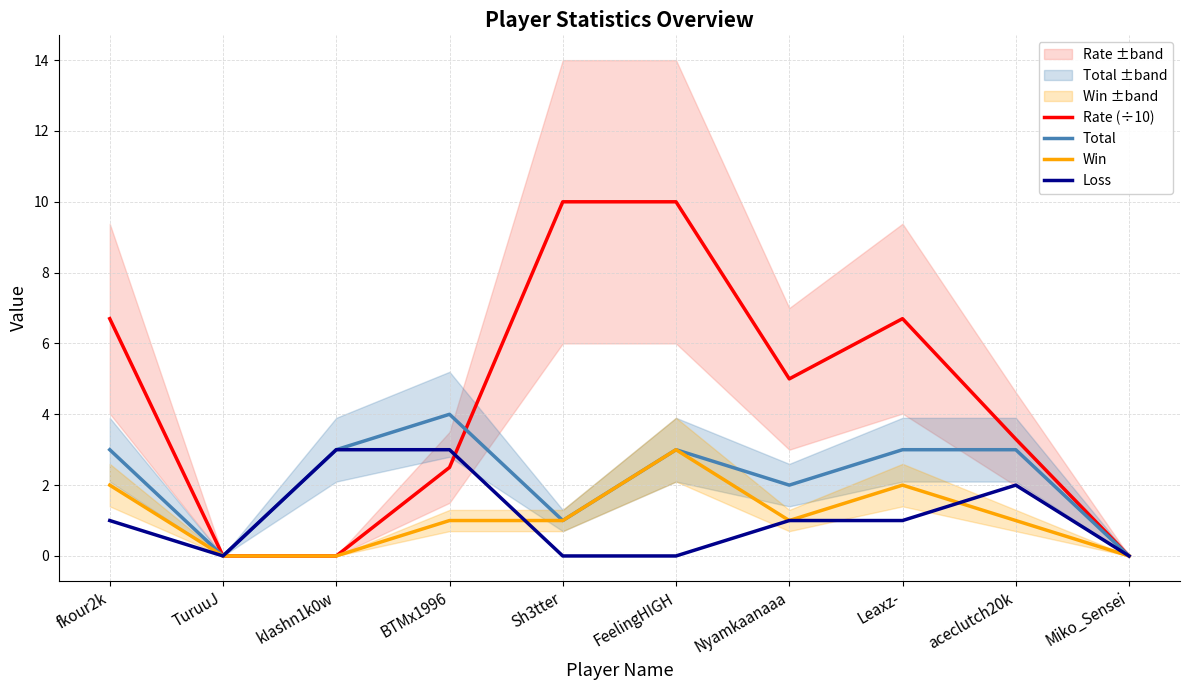

List the labels in order of Loss value, largest first.

kIashn1k0w, BTMx1996, aceclutch20k, fkour2k, Nyamkaanaaa, Leaxz-, TuruuJ, Sh3tter, FeelingHIGH, Miko_Sensei